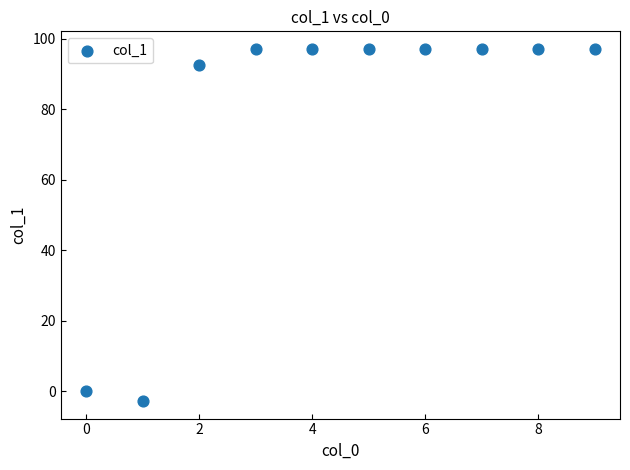

What Y value in the scatter plot is closest to 47?

92.7